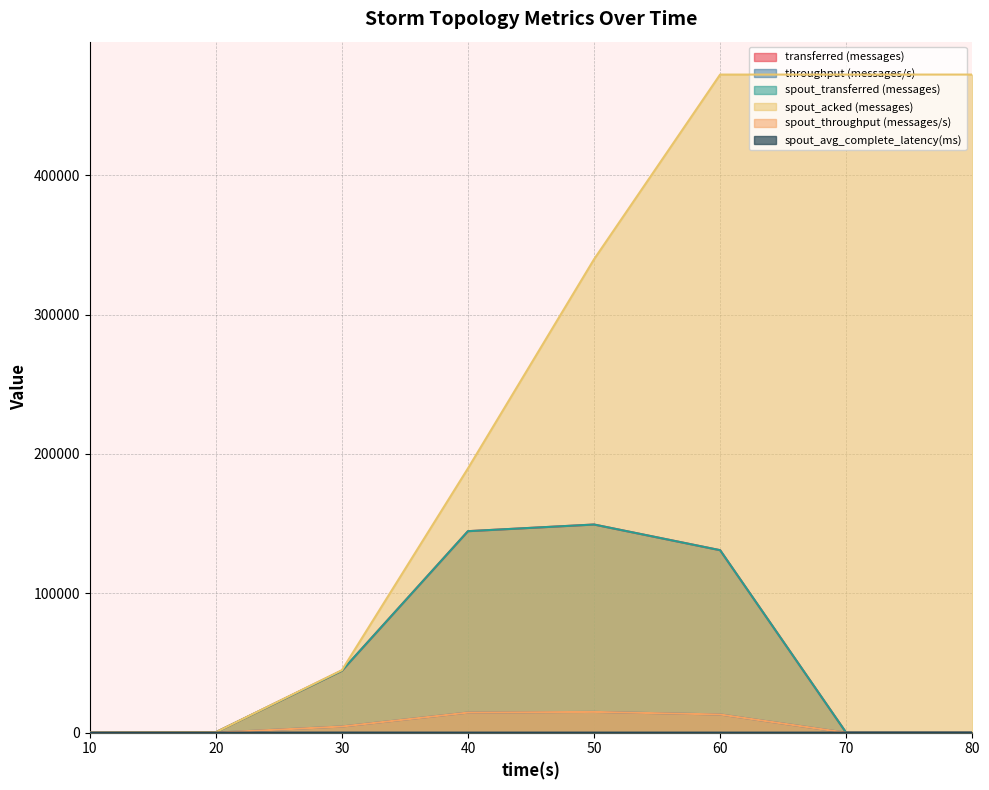

Between 40 and 70, which is larger?

40